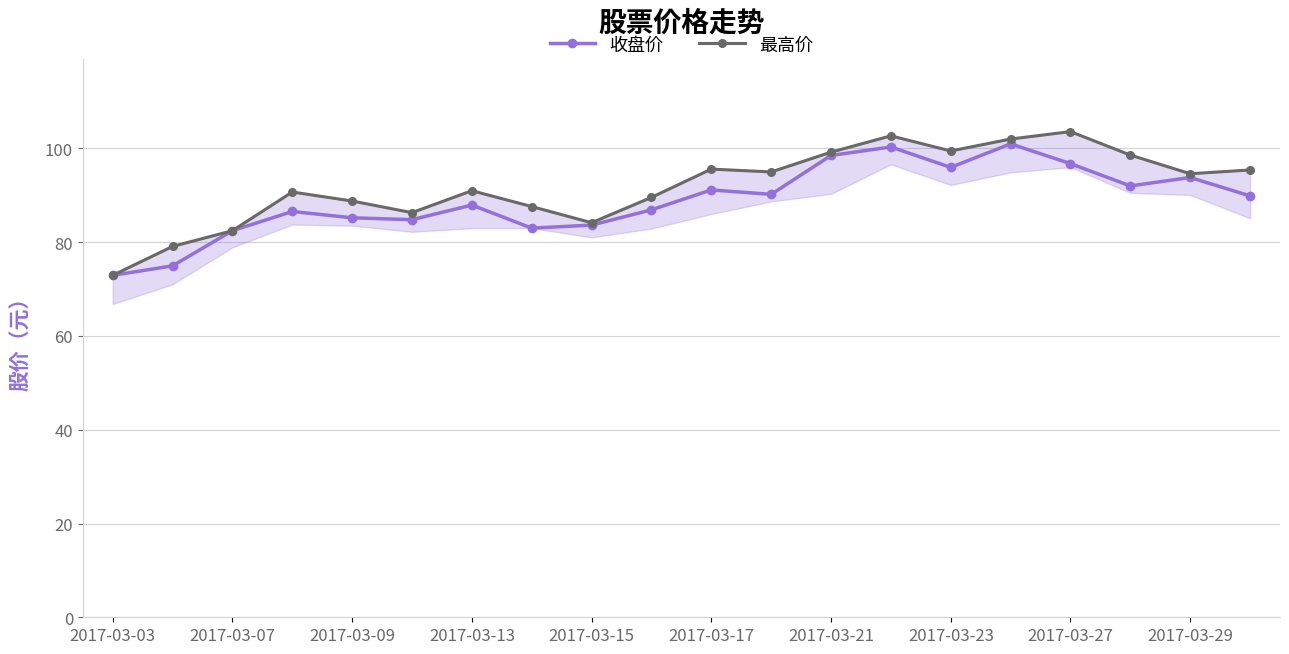

True or false: 收盘价 has more than 0 points higher than both neighbors.

True